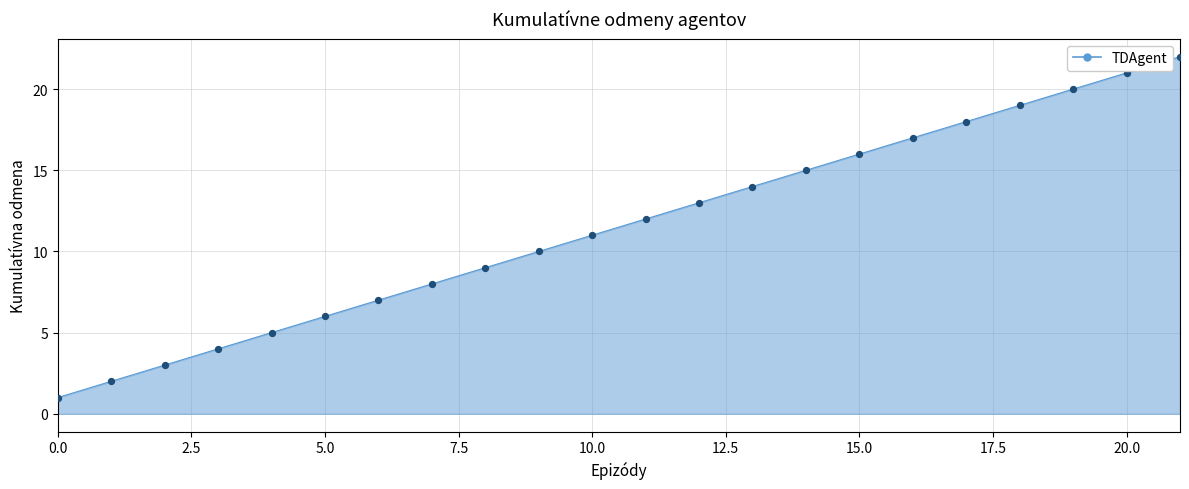

What is the difference between the maximum and minimum values?

21